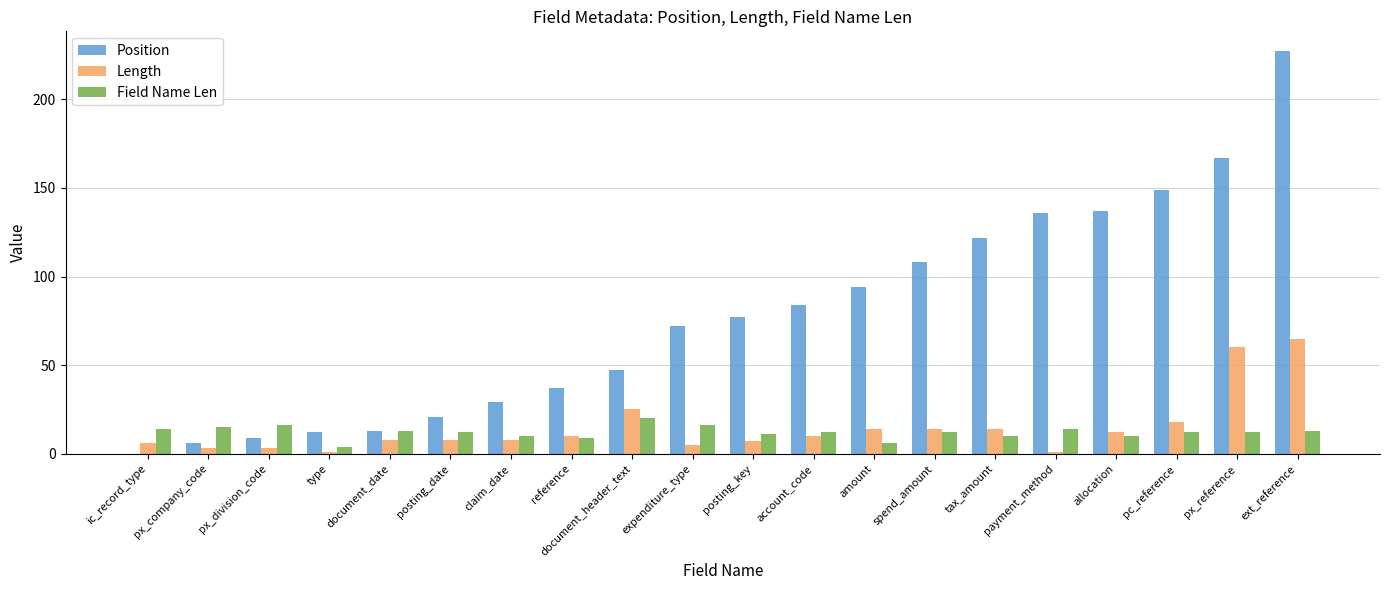

What is the sum of the Position values at account_code and ext_reference?

311